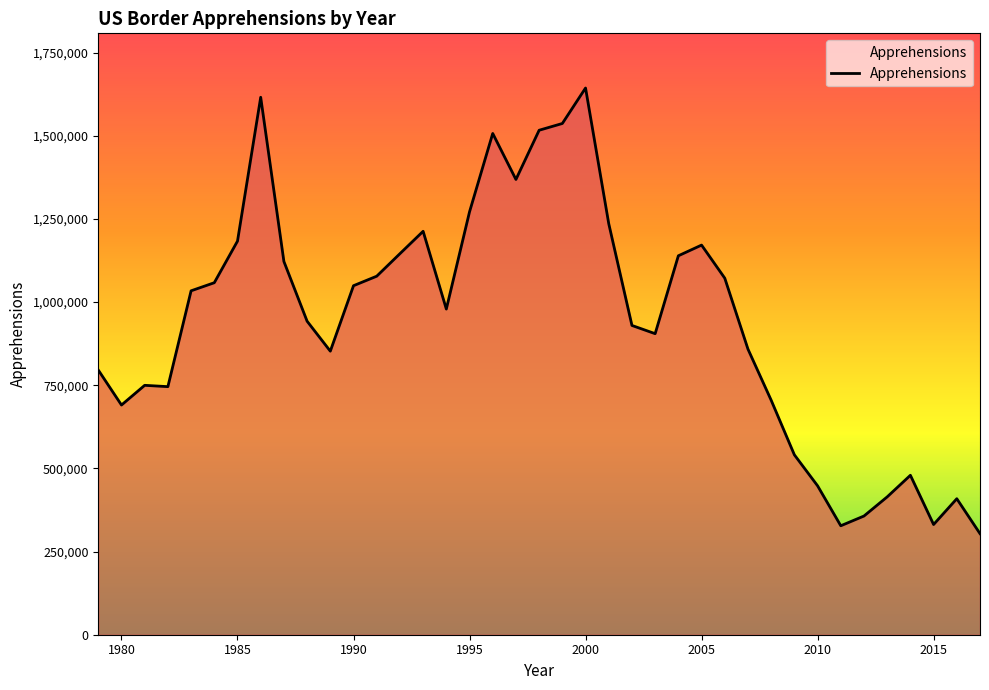

What is the maximum value shown in the chart?

1643679